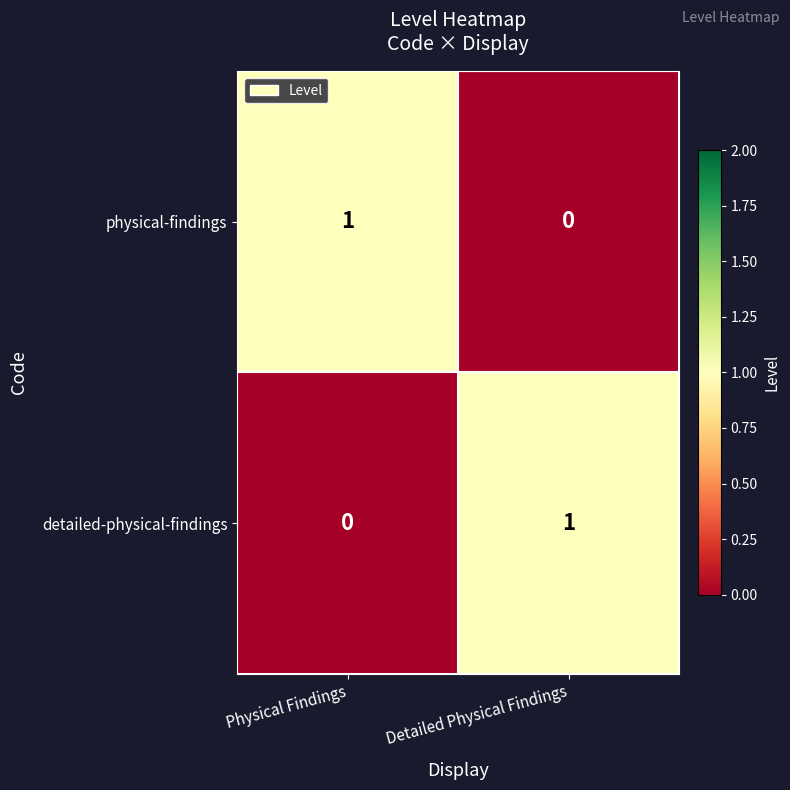

How many distinct data groups are displayed?

2